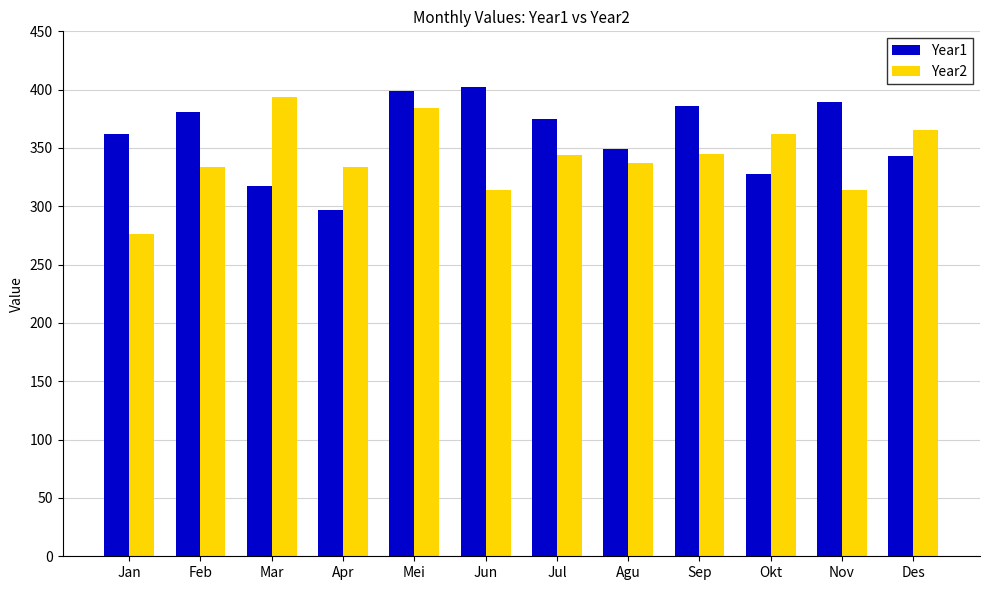

What is the difference between the second highest and minimum values in the Year2 series?

108